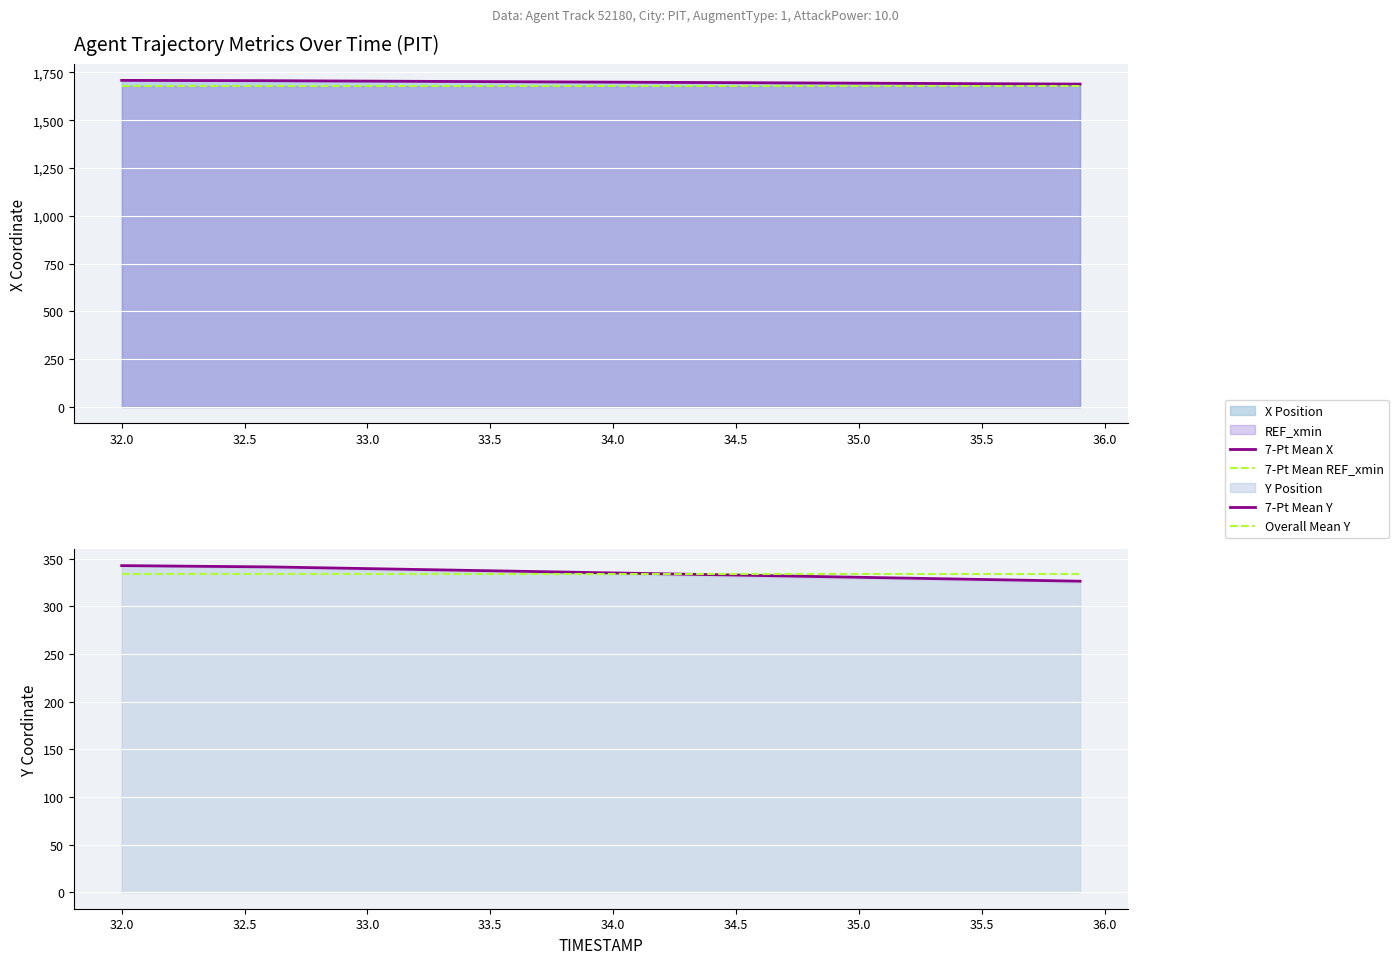

What is the maximum value for 7-Pt Mean REF_xmin?

1680.0